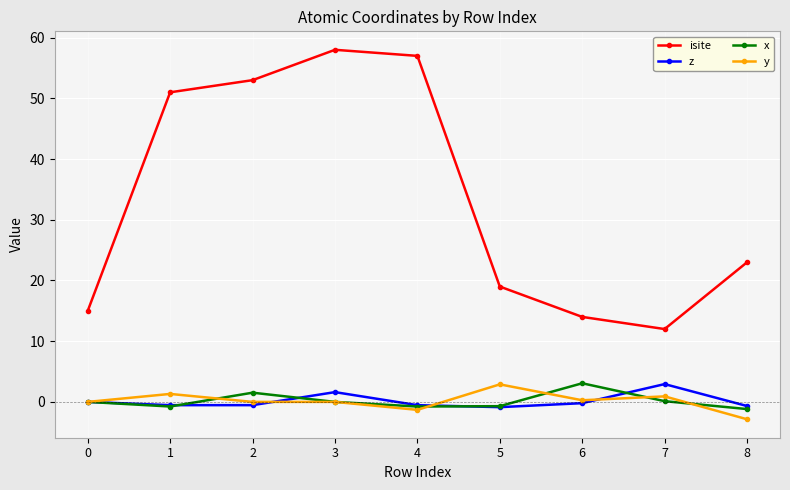

At how many categories does at least one series exceed 56?

2